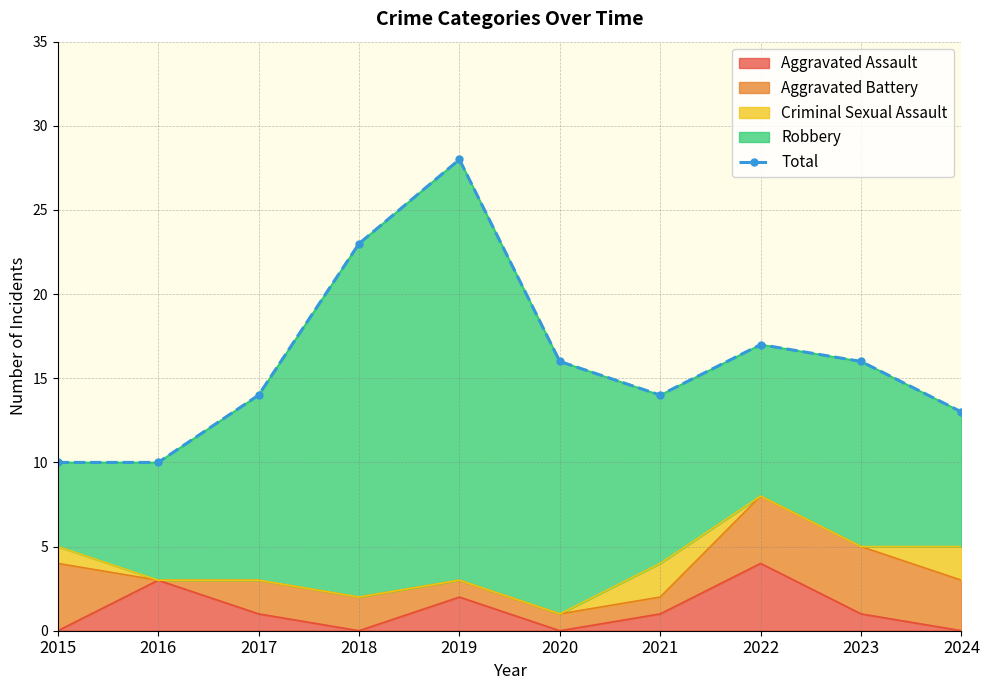

Is it true that the value at 2018 is 23?

True